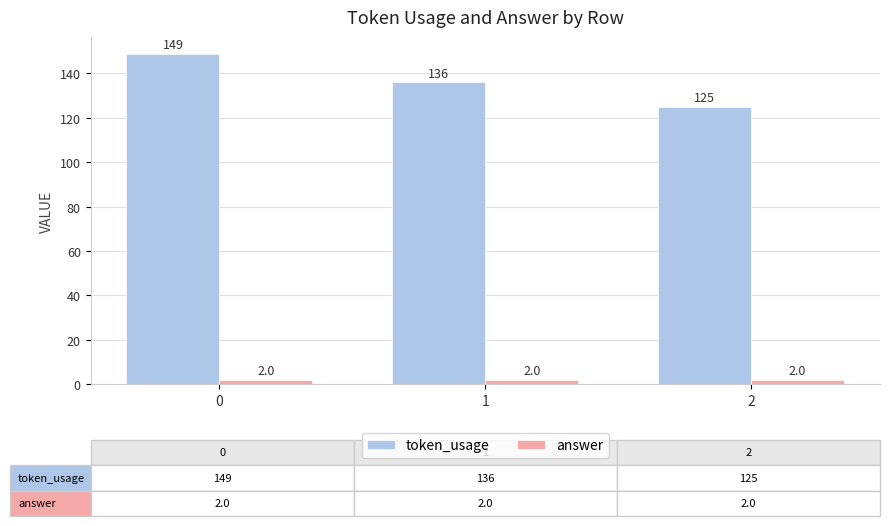

How many bars are there in each group?

2